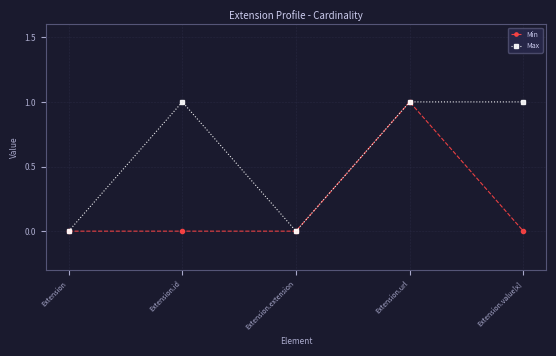

At which category is the sum across all series the highest?

Extension.url